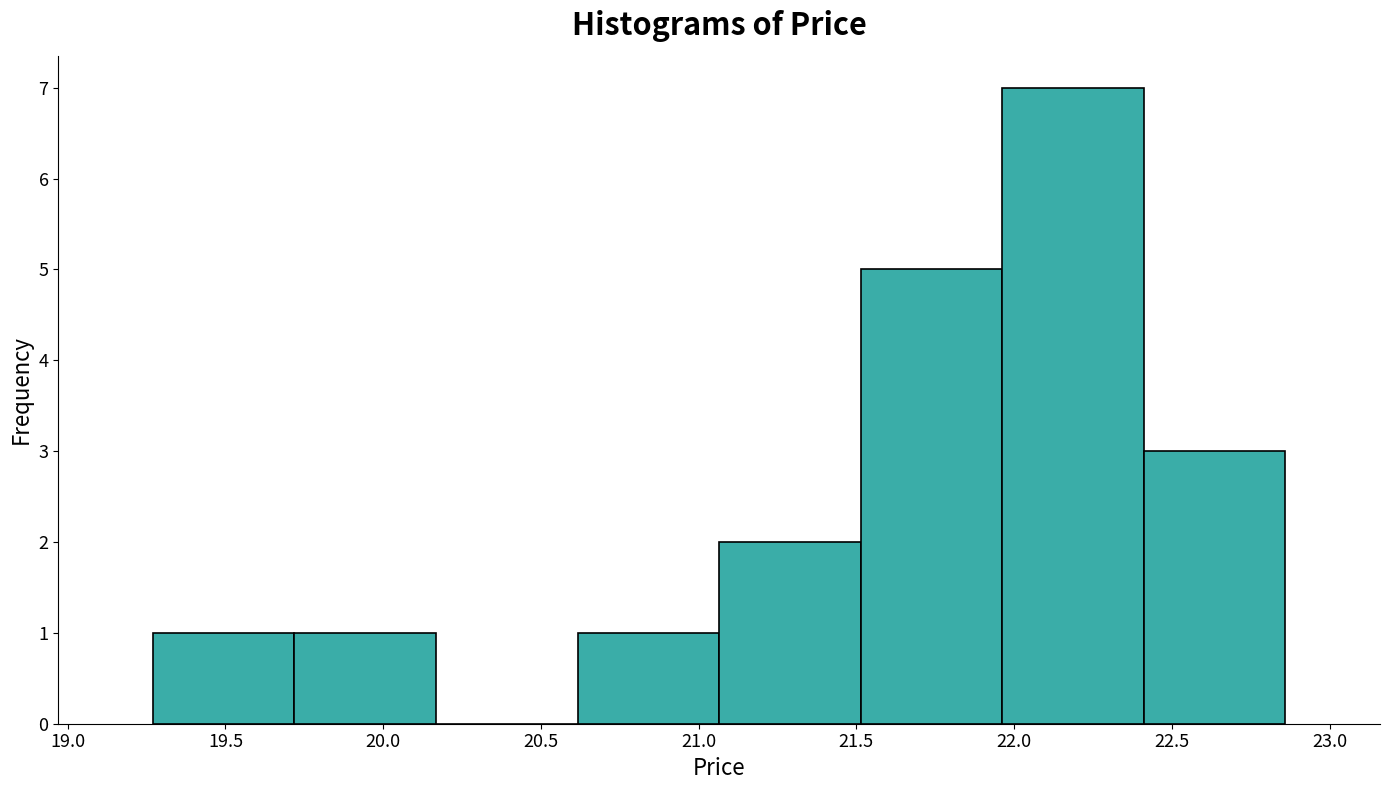

Reading left to right, transcribe this chart: for each bar, give the range it covers on the x-axis and its height. Neither the bar edges nor the heights are printed on the chart, so give them approximately, as read against the axes.

19.25 to 19.70: 1
19.70 to 20.15: 1
20.15 to 20.60: 0
20.60 to 21.05: 1
21.05 to 21.50: 2
21.50 to 21.95: 5
21.95 to 22.40: 7
22.40 to 22.85: 3